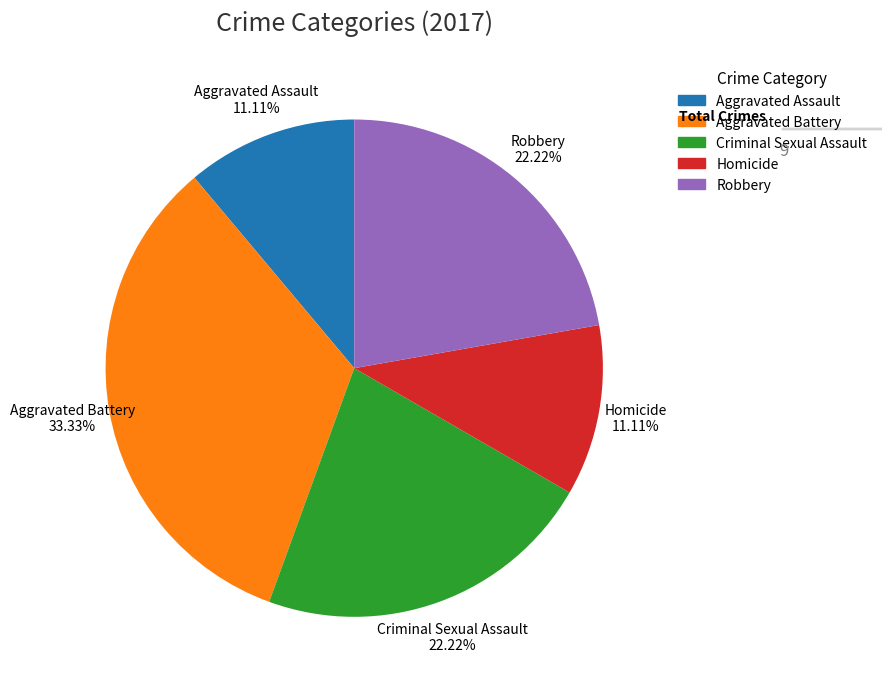

How many slices are in this pie chart?

5